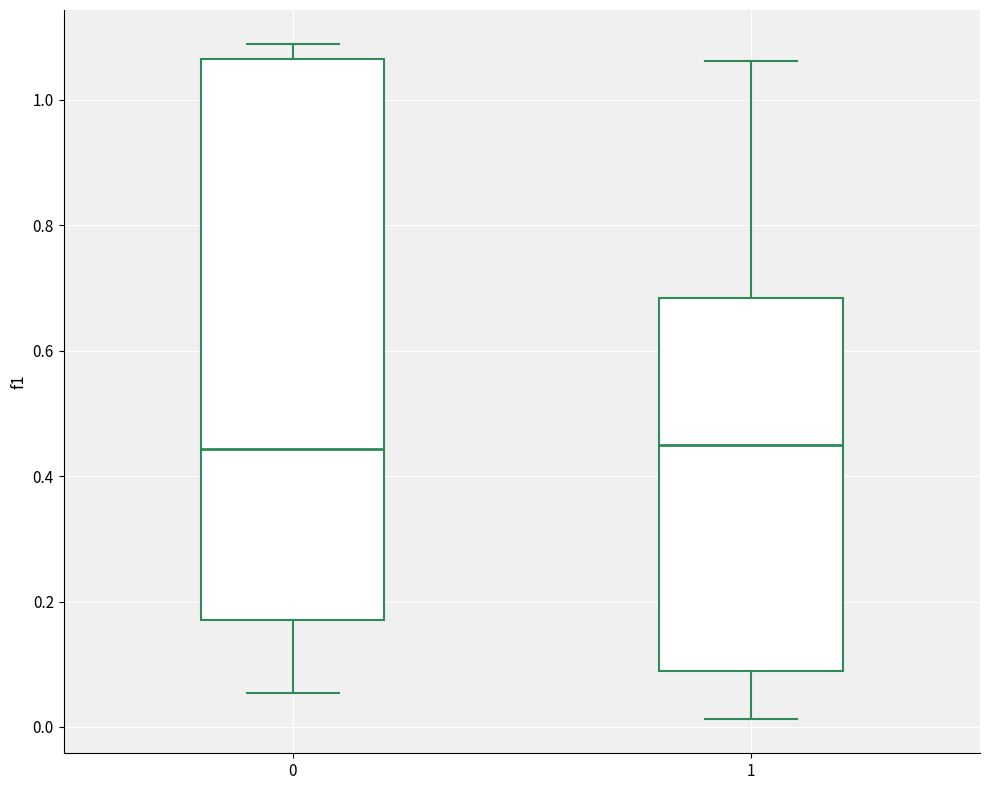

Reading left to right, transcribe this box plot: for each box, give where its median line is, the range the box spans, and where its two whiskers end, as read against the y-axis. The values are not printed on the chart, so give them approximately, as read against the axis.

0: median 0.44, box 0.18 to 1.06, whiskers 0.06 to 1.08
1: median 0.44, box 0.10 to 0.68, whiskers 0.02 to 1.06